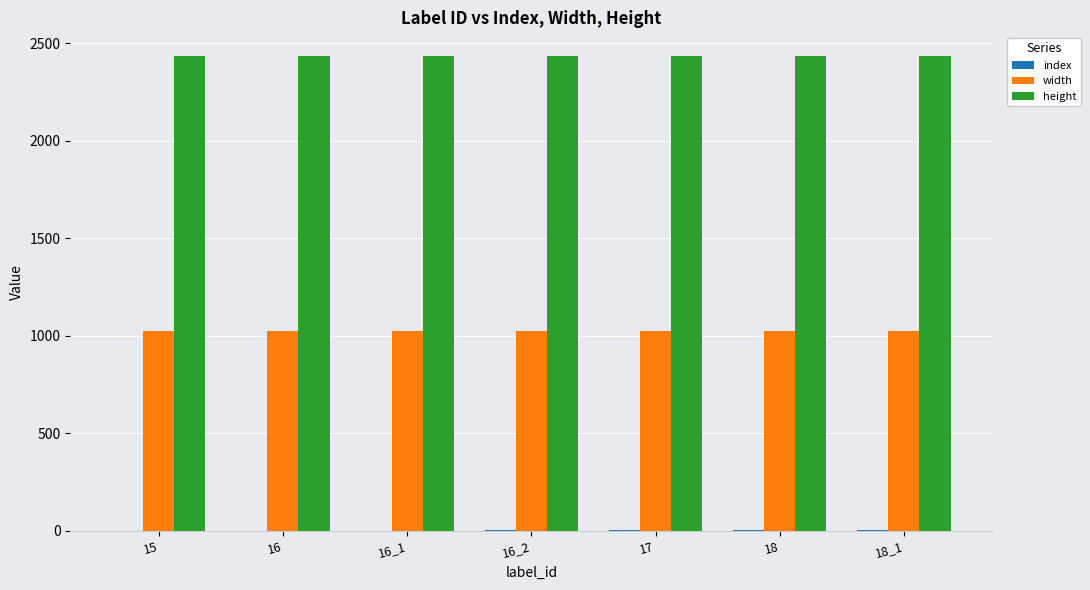

Which series has the largest total across all categories?

height